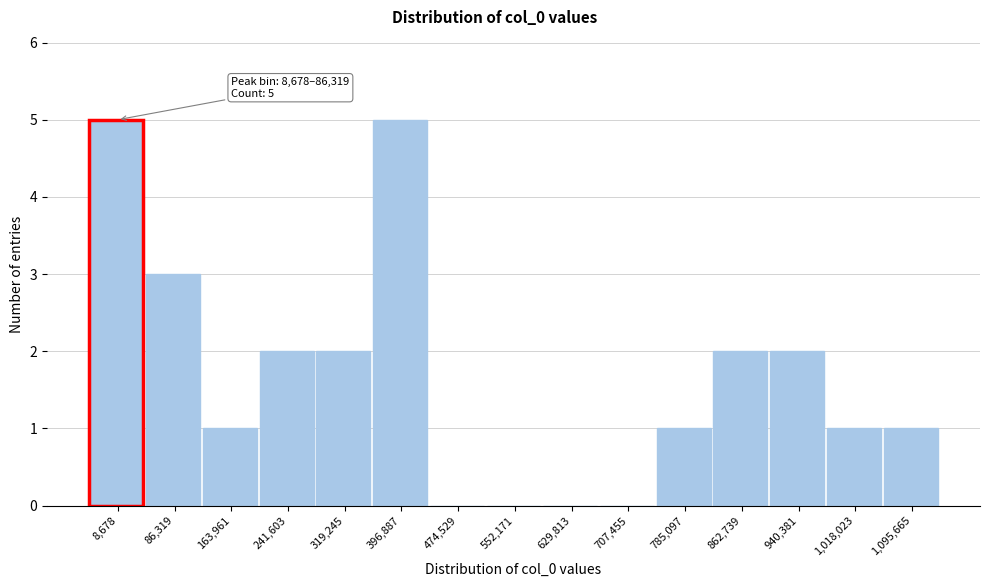

Reading left to right, extract all data points from this chart.

8,678=5	86,319=3	163,961=1	241,603=2	319,245=2	396,887=5	474,529=0	552,171=0	629,813=0	707,455=0	785,097=1	862,739=2	940,381=2	1,018,023=1	1,095,665=1